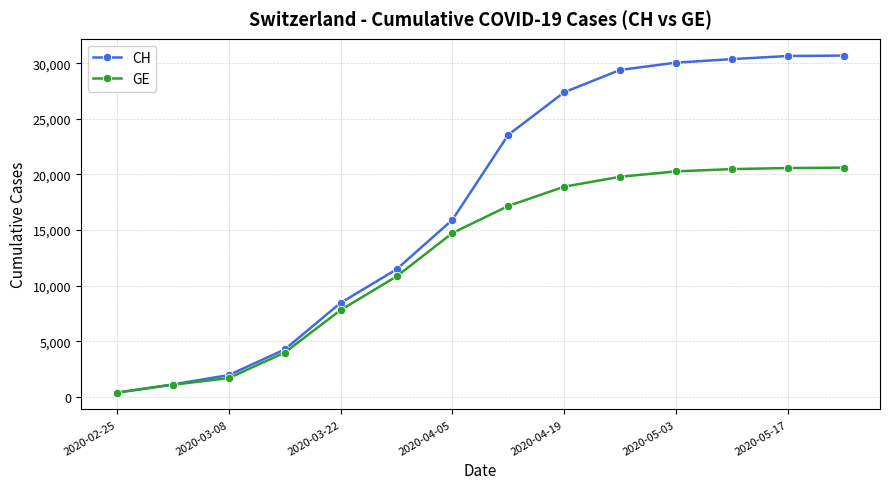

List the series in order of their overall mean, lowest first.

GE, CH